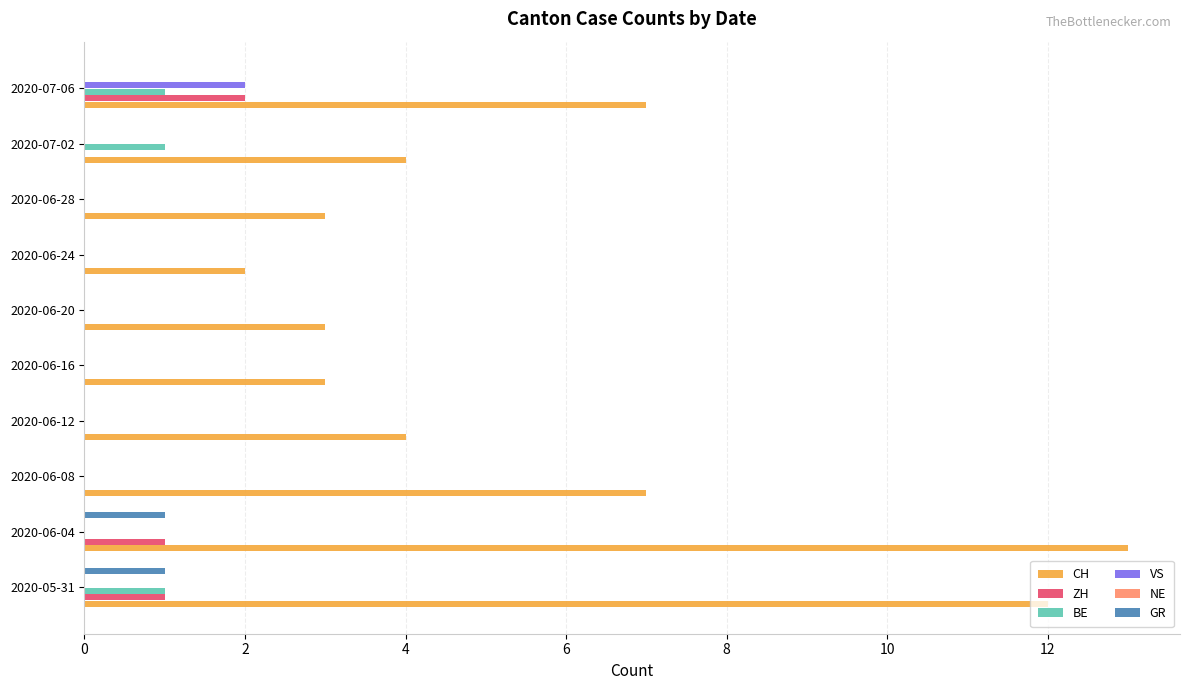

Reading left to right, extract all data points from this chart.

CH: 12.0	13.0	7.0	4.0	3.0	3.0	2.0	3.0	4.0	7.0
ZH: 1.0	1.0	0.0	0.0	0.0	0.0	0.0	0.0	0.0	2.0
BE: 1.0	0.0	0.0	0.0	0.0	0.0	0.0	0.0	1.0	1.0
VS: 0.0	0.0	0.0	0.0	0.0	0.0	0.0	0.0	0.0	2.0
NE: 0.1	0.1	0.1	0.1	0.1	0.1	0.1	0.1	0.1	0.1
GR: 1.0	1.0	0.0	0.0	0.0	0.0	0.0	0.0	0.0	0.0